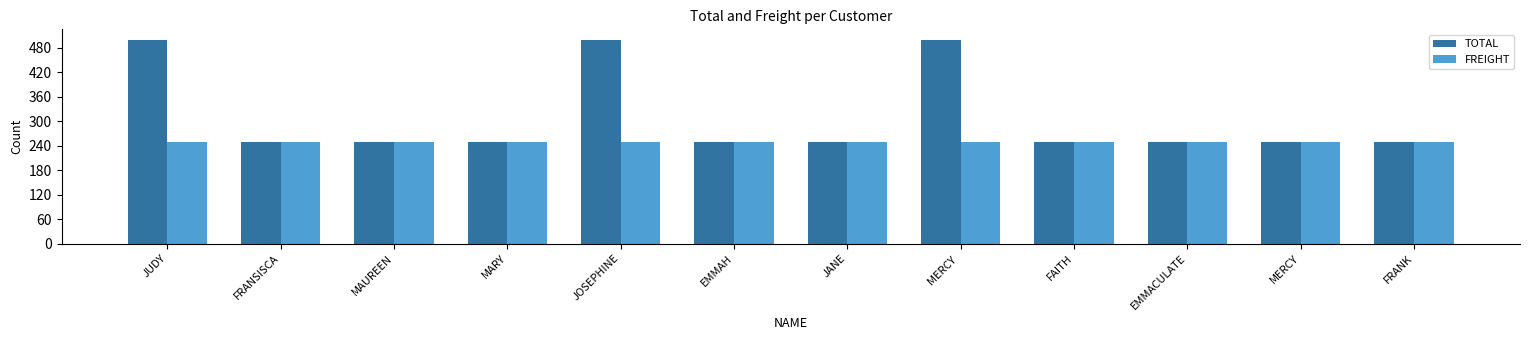

The value of TOTAL at MERCY  is 236. True or false?

False